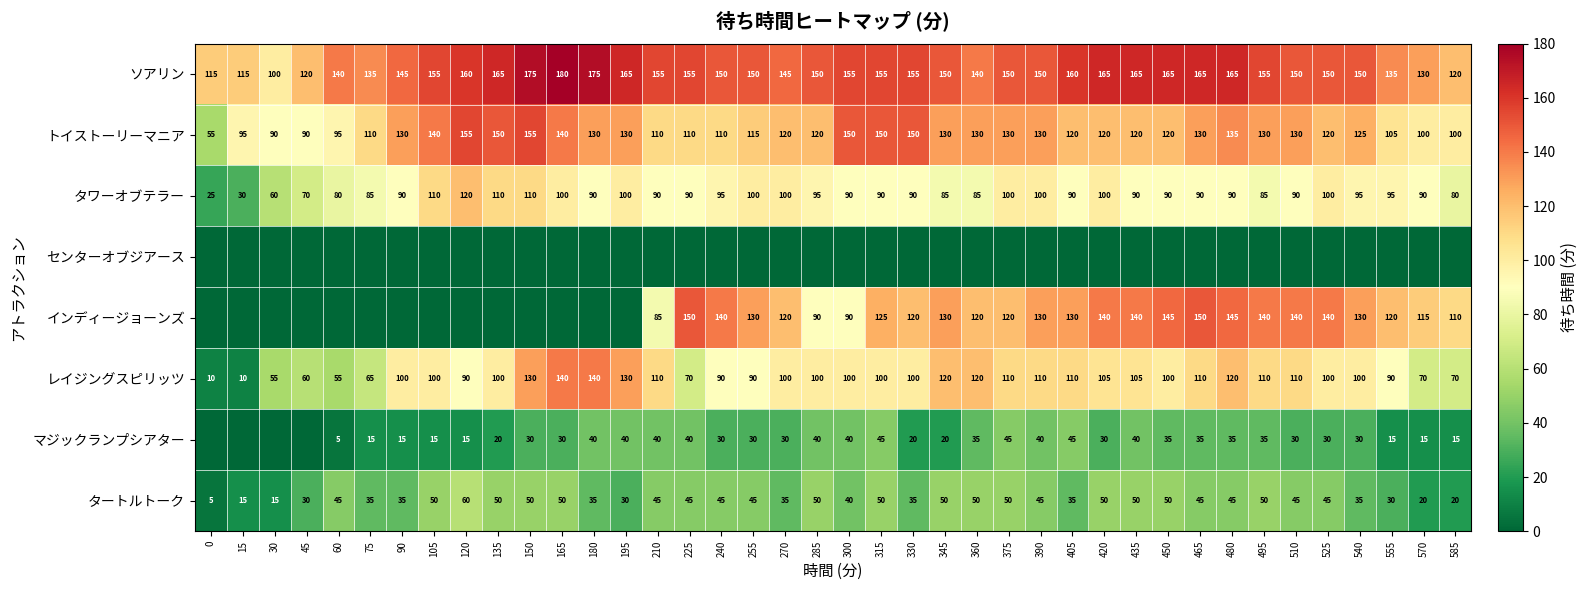

What is the difference between the タワーオブテラー values at 15 and 105?

80